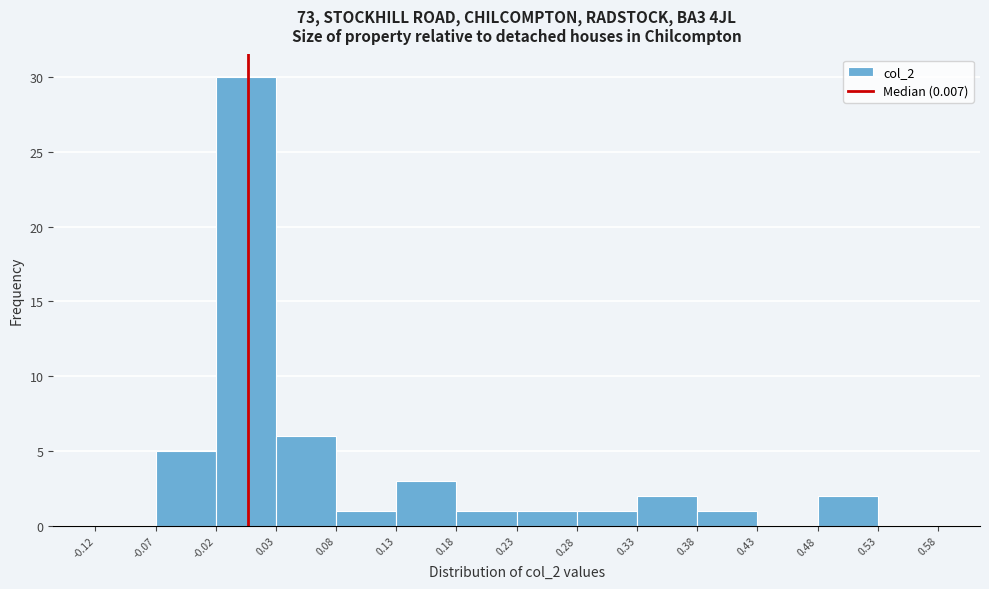

Over which range of the x-axis is the bar tallest?

-0.02 to 0.03